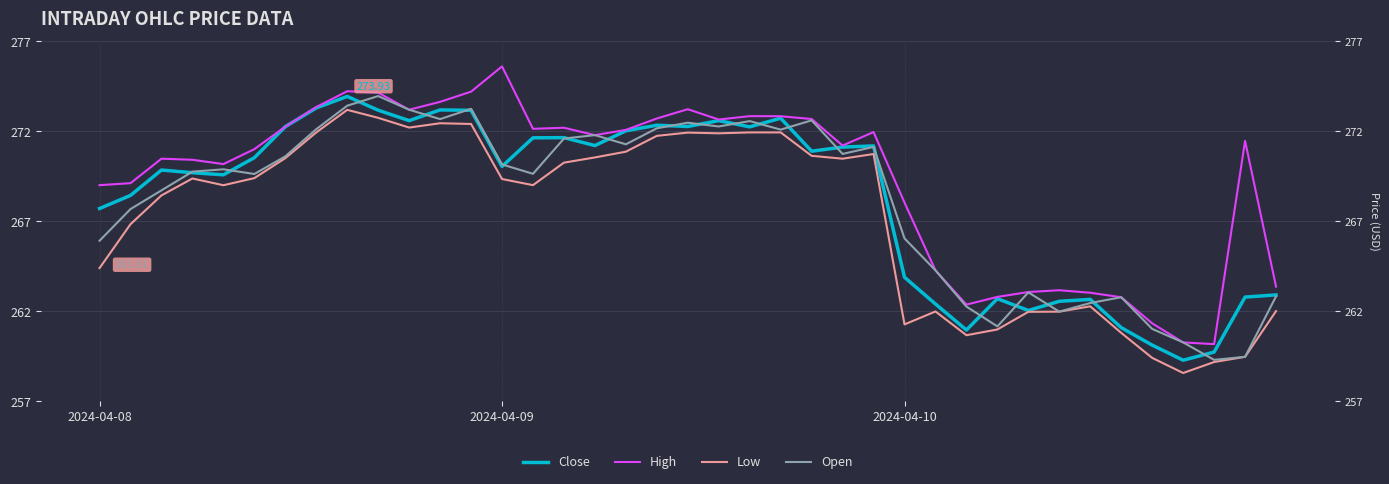

Rank the series by their maximum value, from highest to lowest.

High, Open, Close, Low